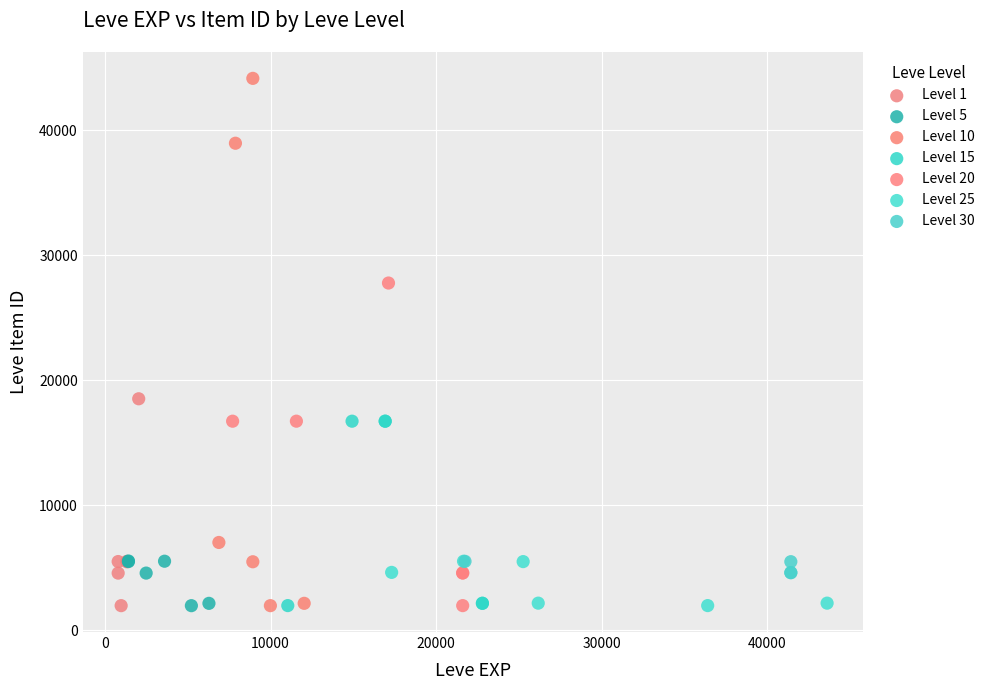

Which series reaches the maximum Y coordinate?

Level 10